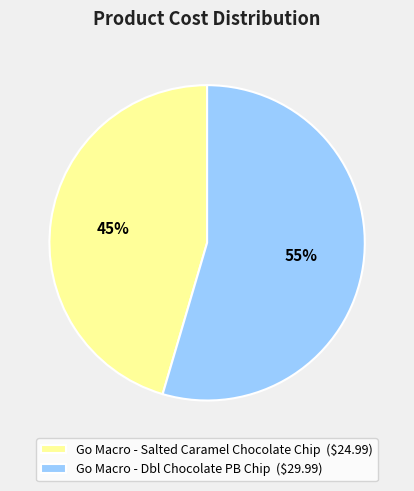

How many slices are in this pie chart?

2